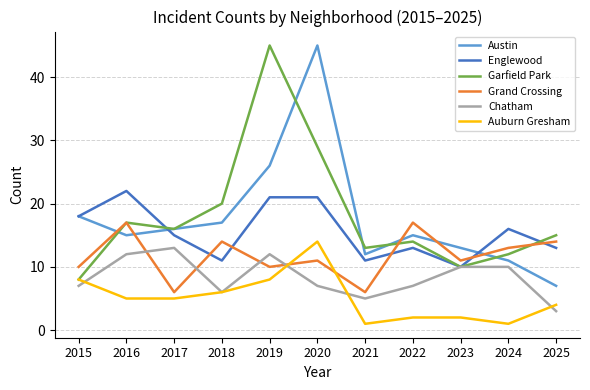

Is it true that Auburn Gresham equals 1 at 2025?

False